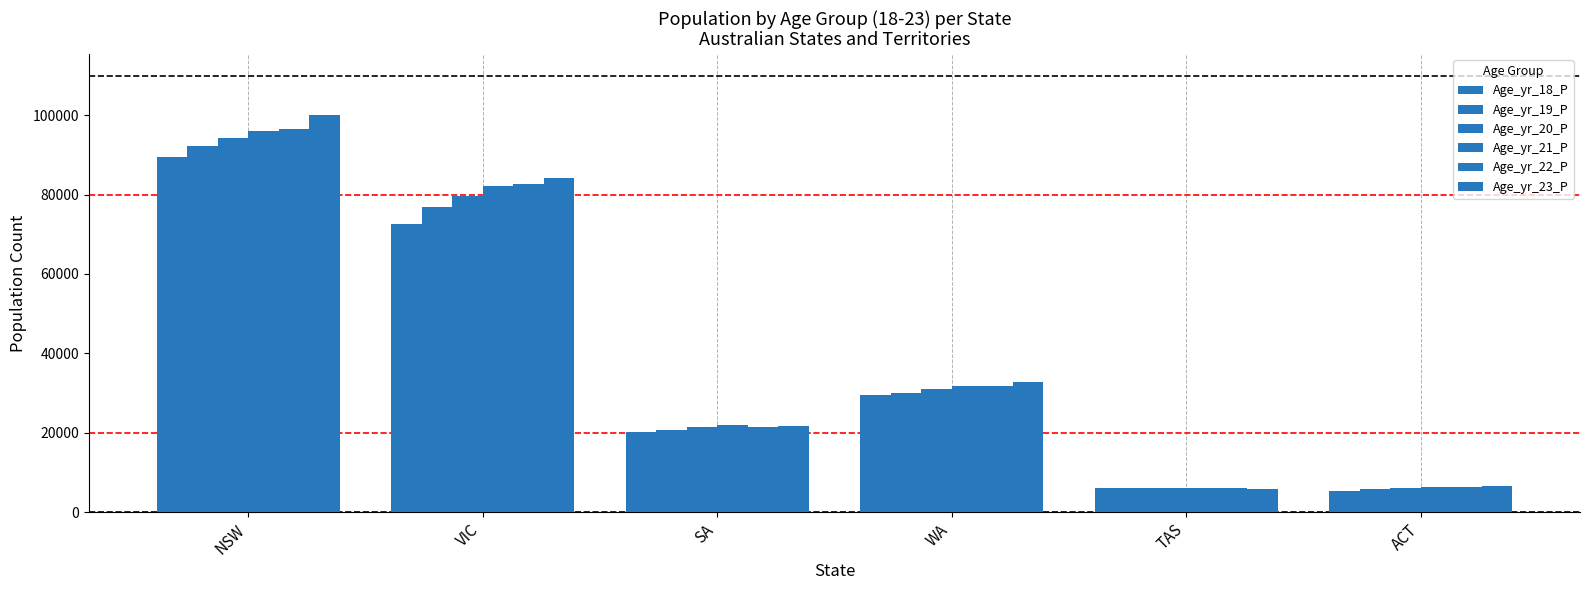

What is the spread (max minus min) of values at SA?

1883